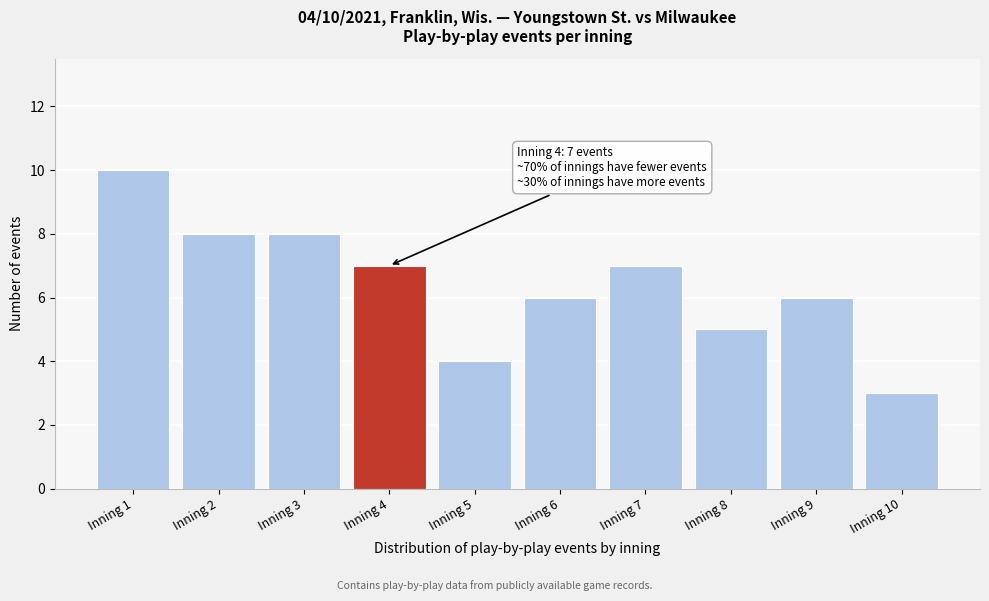

Reading right to left, transcribe all the data shown in this chart.

Inning 10=3	Inning 9=6	Inning 8=5	Inning 7=7	Inning 6=6	Inning 5=4	Inning 4=7	Inning 3=8	Inning 2=8	Inning 1=10